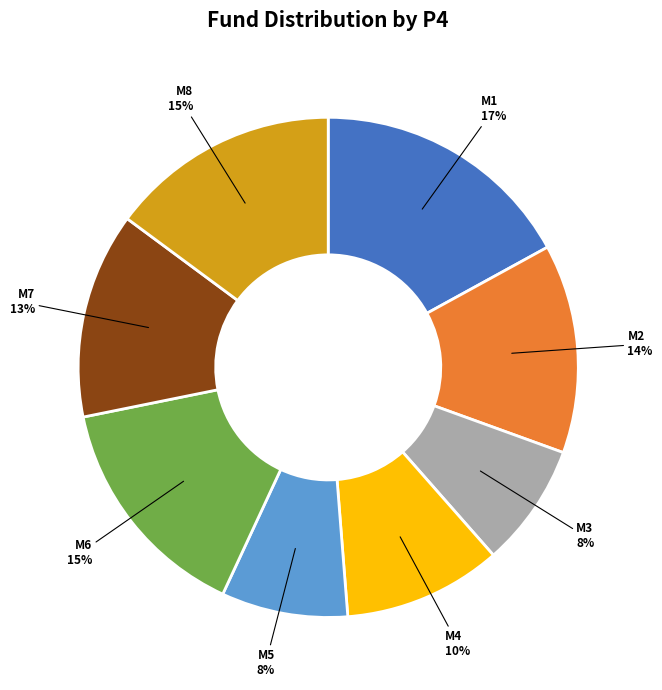

Is there a majority slice in this chart?

No